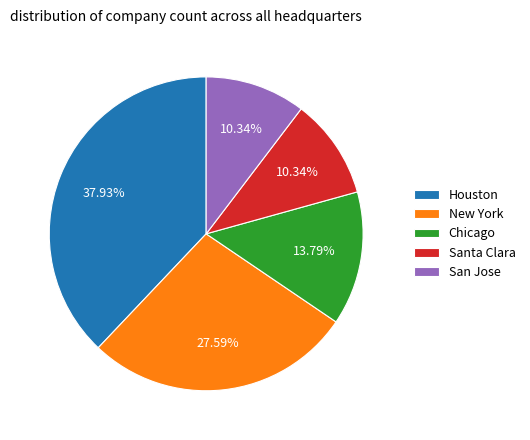

True or false: San Jose accounts for 10% of the total.

True